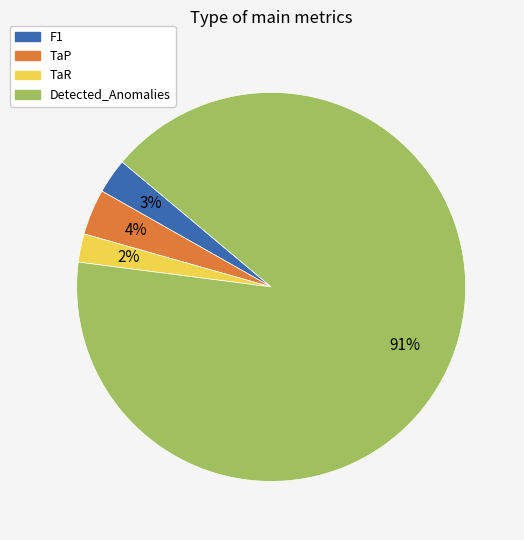

Combined, do F1 and TaR account for over 50%?

No